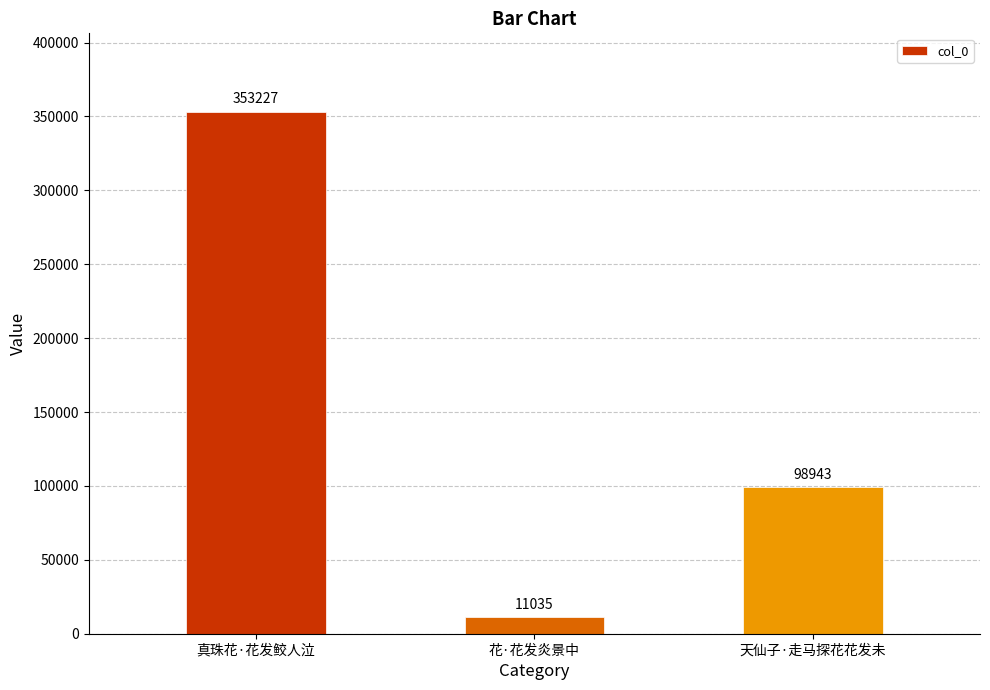

Reading left to right, extract all data points from this chart.

真珠花·花发鲛人泣=353227	花·花发炎景中=11035	天仙子·走马探花花发未=98943